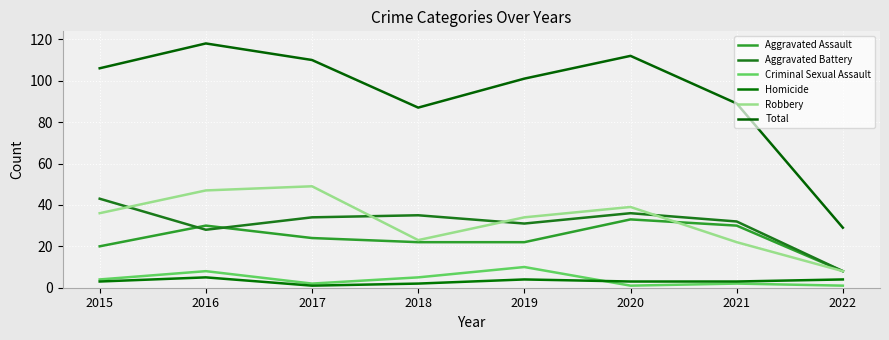

True or false: Aggravated Assault and Criminal Sexual Assault intersect in this chart.

False